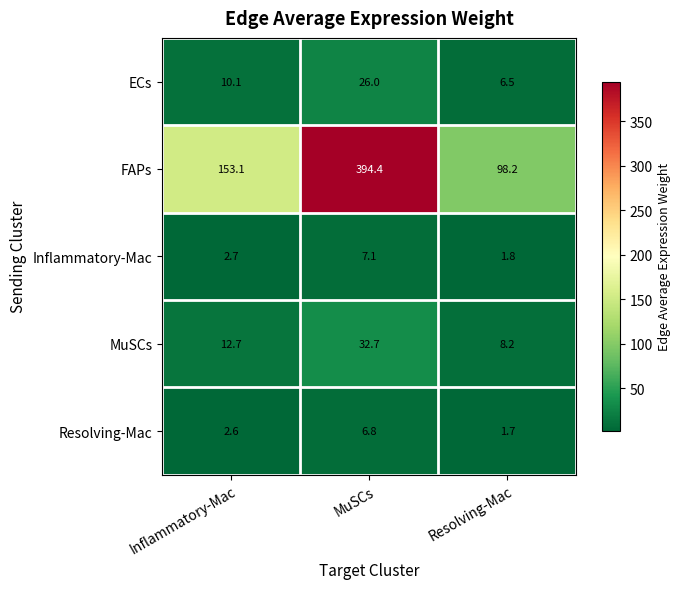

Reading left to right, what are all the values shown in this chart?

ECs: Inflammatory-Mac=10.1	MuSCs=26.0	Resolving-Mac=6.5
FAPs: Inflammatory-Mac=153.1	MuSCs=394.4	Resolving-Mac=98.2
Inflammatory-Mac: Inflammatory-Mac=2.7	MuSCs=7.1	Resolving-Mac=1.8
MuSCs: Inflammatory-Mac=12.7	MuSCs=32.7	Resolving-Mac=8.2
Resolving-Mac: Inflammatory-Mac=2.6	MuSCs=6.8	Resolving-Mac=1.7